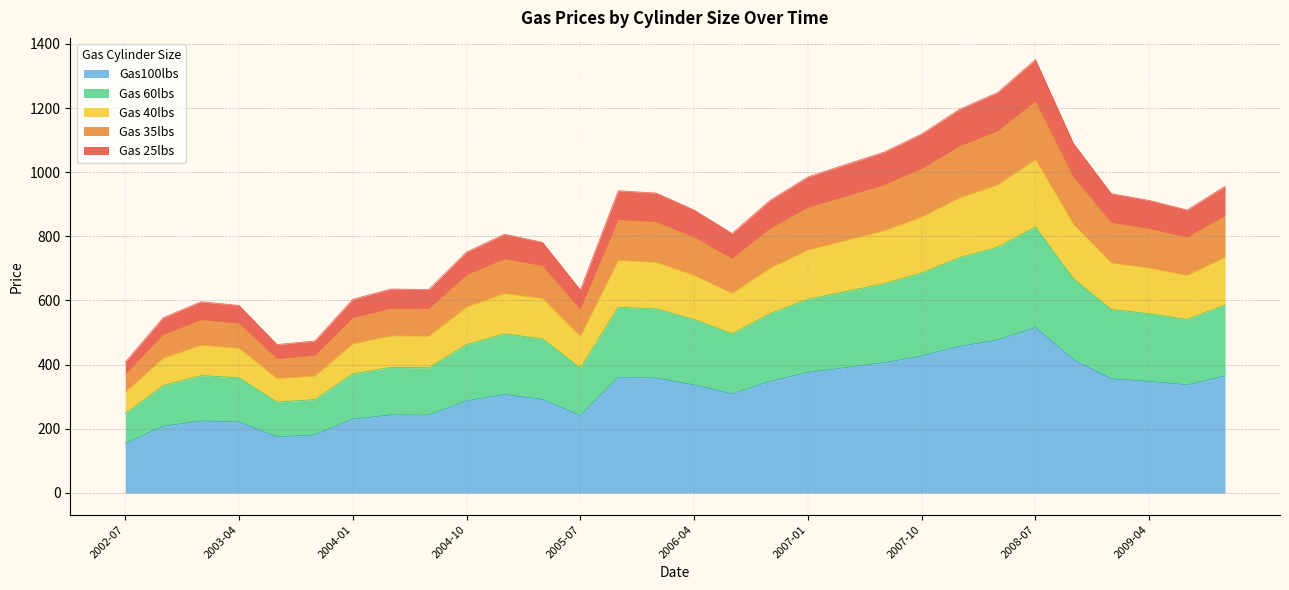

What are all the series names shown in the legend?

Gas100lbs, Gas 60lbs, Gas 40lbs, Gas 35lbs, Gas 25lbs